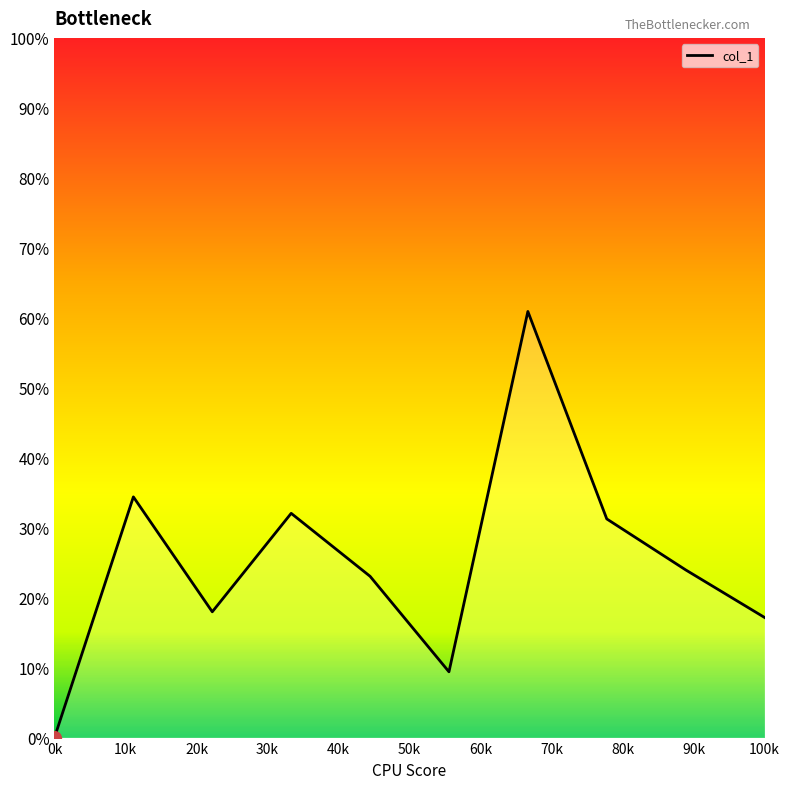

What is the difference between the maximum and minimum values?

60.9